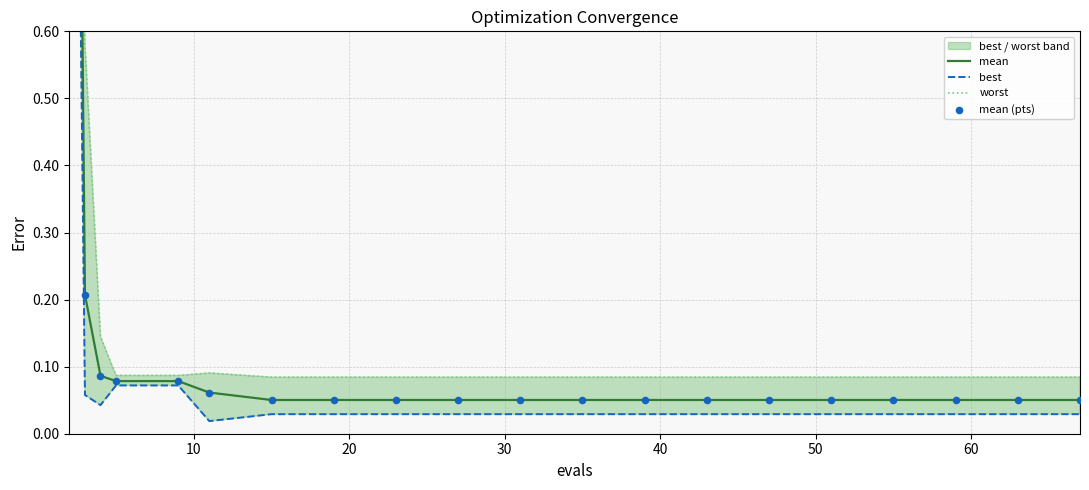

Which series has the widest spread of Y values?

worst